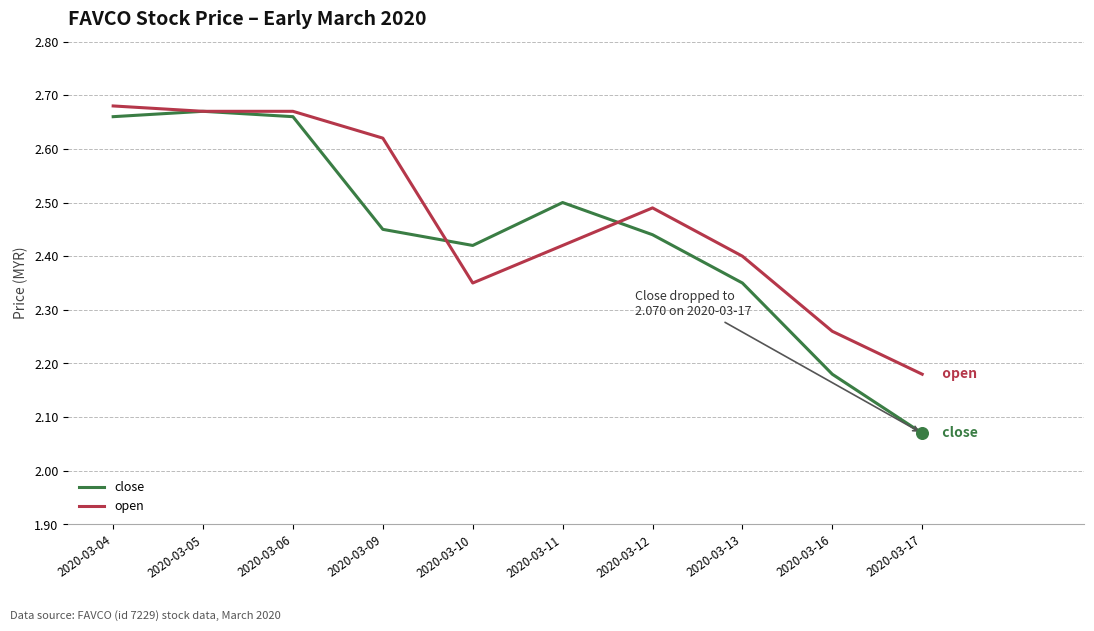

Between 2020-03-04 and 2020-03-12, which series saw the biggest shift?

close